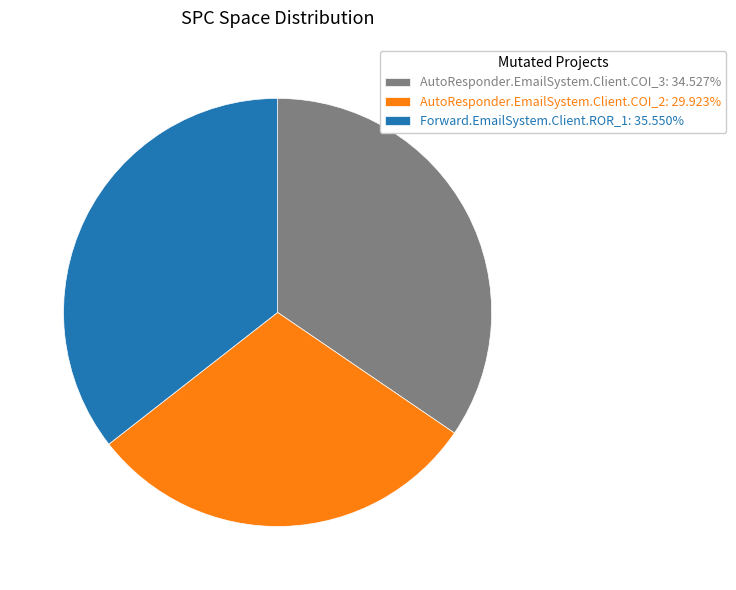

Is AutoResponder.EmailSystem.Client.COI_2: 29.923% the majority of the pie?

No